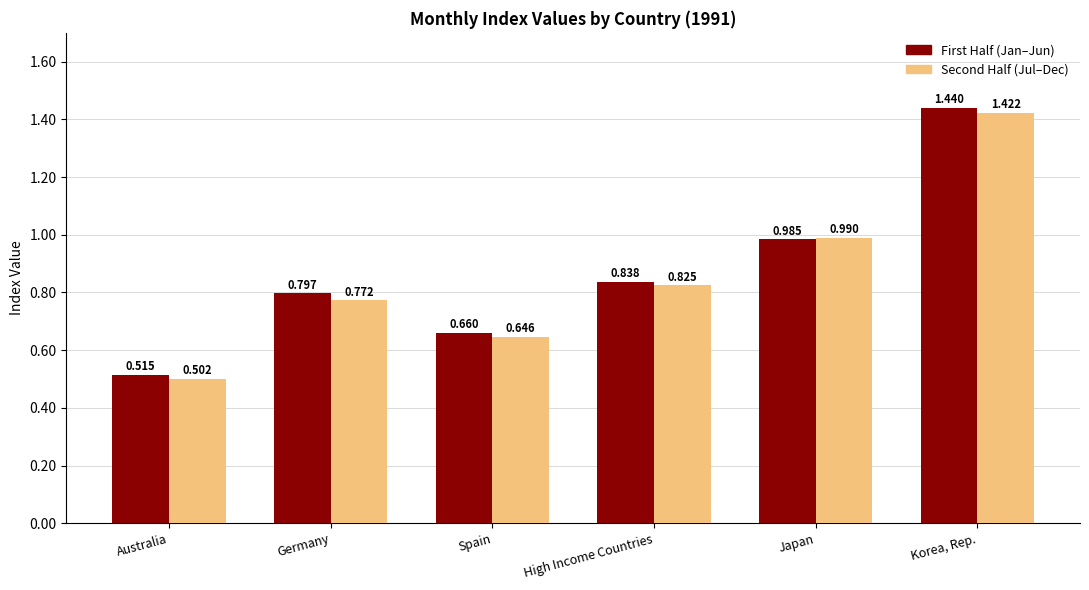

Between Spain and Japan, which series saw the biggest shift?

Second Half (Jul–Dec)